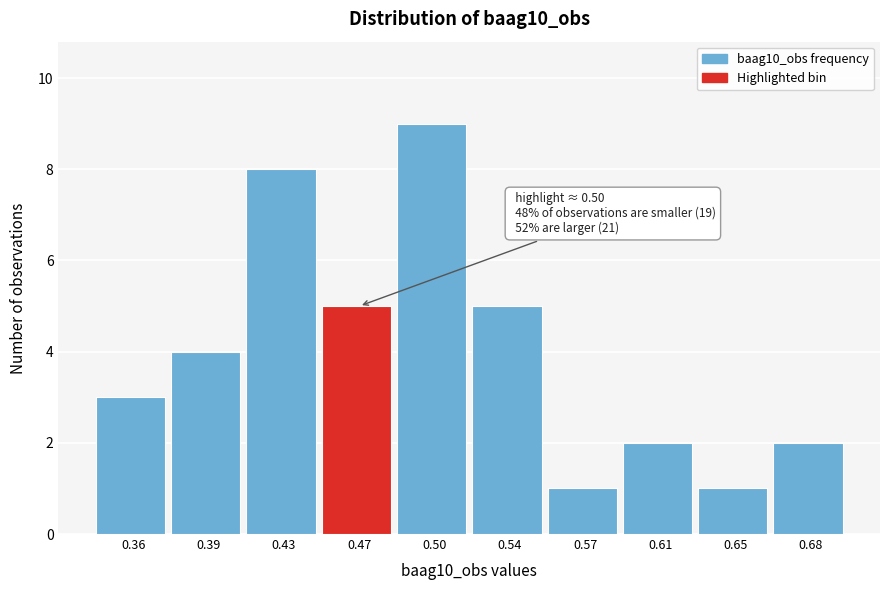

Reading left to right, list all the values displayed in this chart.

0.36=3	0.39=4	0.43=8	0.47=5	0.50=9	0.54=5	0.57=1	0.61=2	0.65=1	0.68=2